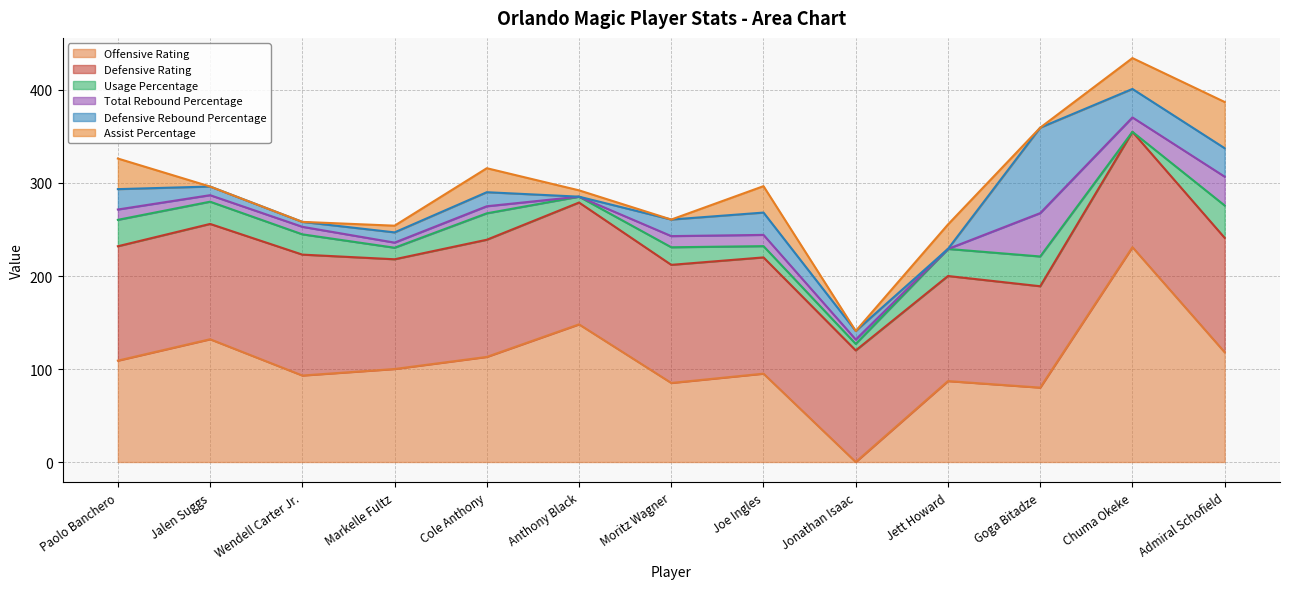

What is the difference between the maximum and second lowest values in the Usage Percentage series?

28.5